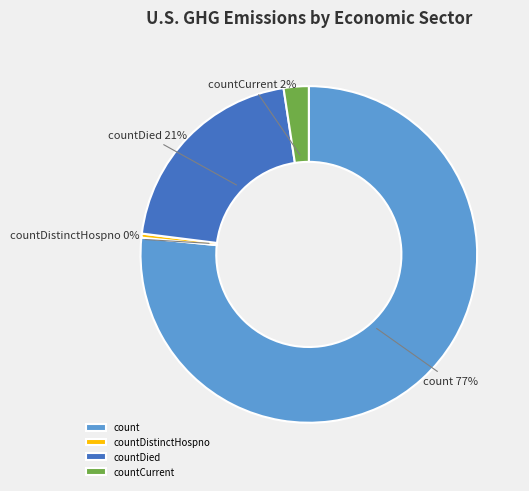

What is the smallest slice in the pie chart?

countDistinctHospno